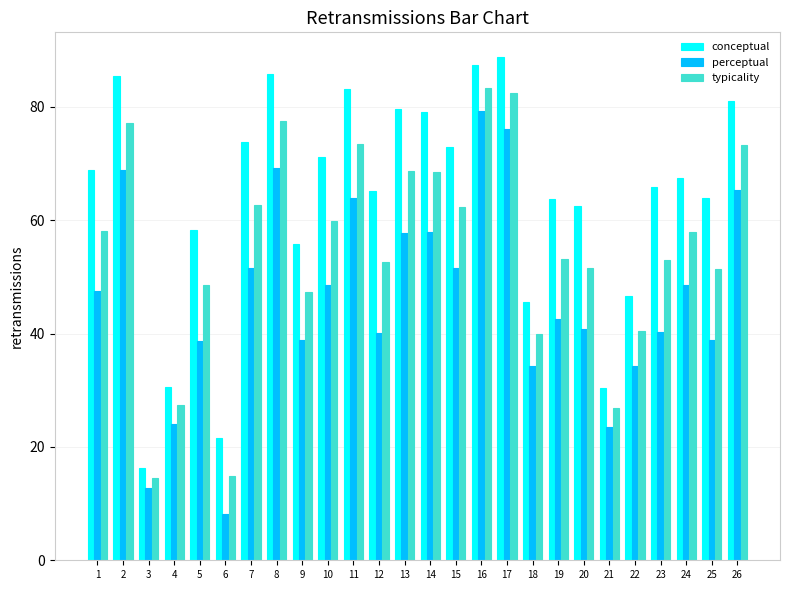

The perceptual series shows 65.4 at 26. True or false?

True